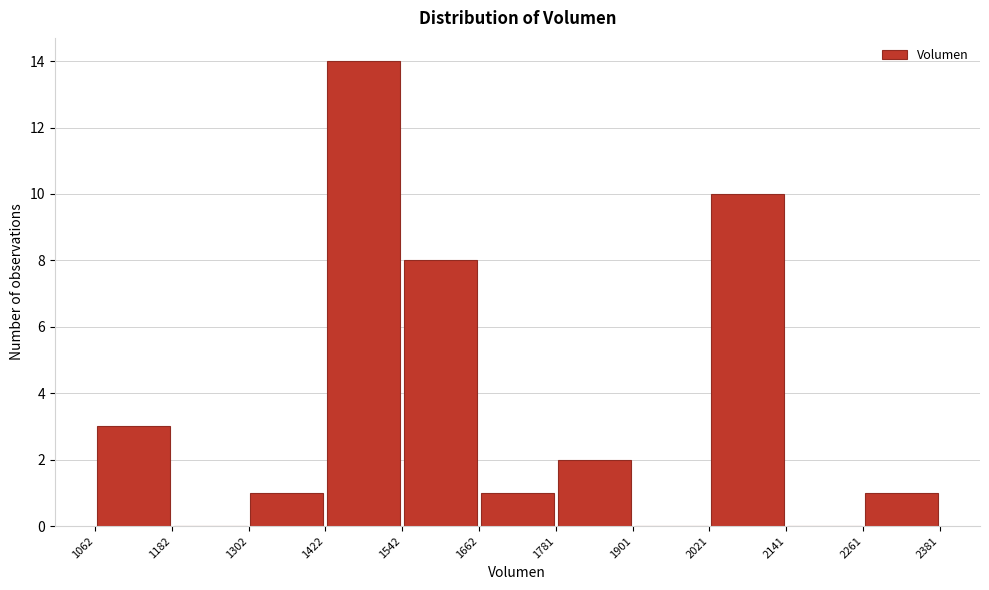

Reading left to right, transcribe this chart: for each bar, give the range it covers on the x-axis and its height. The values are not printed on the chart, so give them approximately, as read against the axis.

1062 to 1182: 3
1182 to 1302: 0
1302 to 1422: 1
1422 to 1542: 14
1542 to 1662: 8
1662 to 1781: 1
1781 to 1901: 2
1901 to 2021: 0
2021 to 2141: 10
2141 to 2261: 0
2261 to 2381: 1